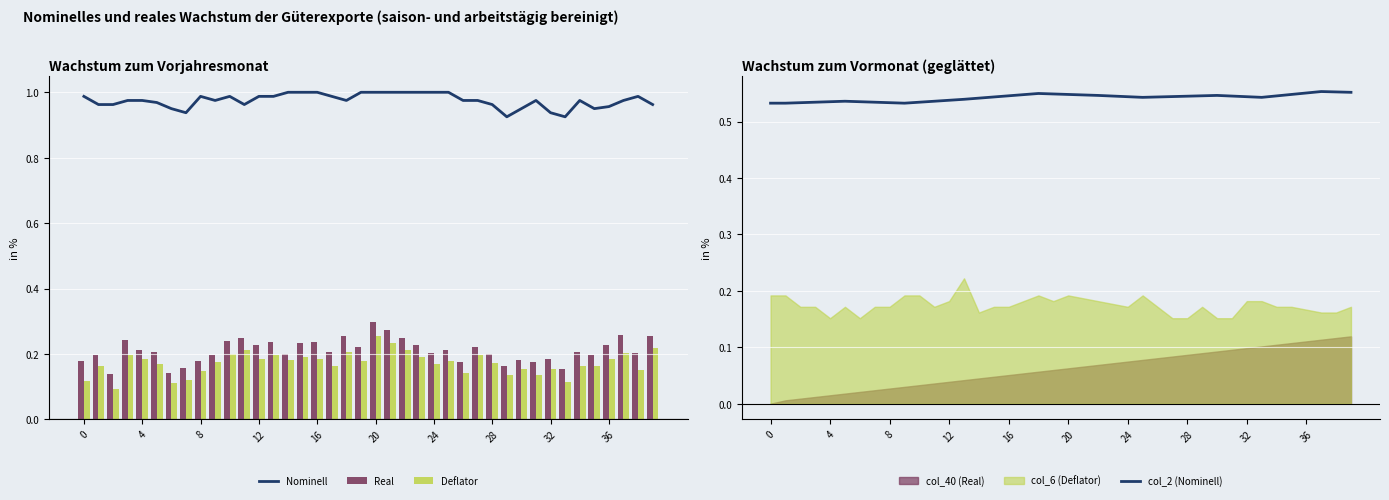

What is the maximum value shown in the chart?

1.0